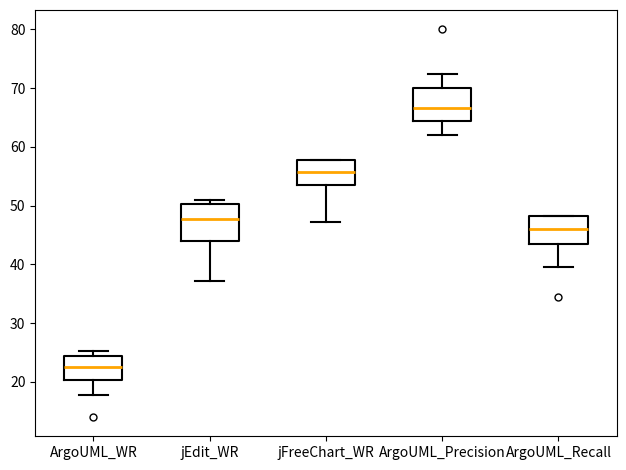

Reading left to right, read every box against the y-axis: the position of its median line, the range the box covers, and the ends of its whiskers. The values are not printed on the chart, so give them approximately, as read against the axis.

ArgoUML_WR: median 22, box 20 to 24, whiskers 18 to 25
jEdit_WR: median 48, box 44 to 50, whiskers 37 to 51
jFreeChart_WR: median 56, box 54 to 58, whiskers 47 to 58
ArgoUML_Precision: median 67, box 64 to 70, whiskers 62 to 72
ArgoUML_Recall: median 46, box 44 to 48, whiskers 40 to 48